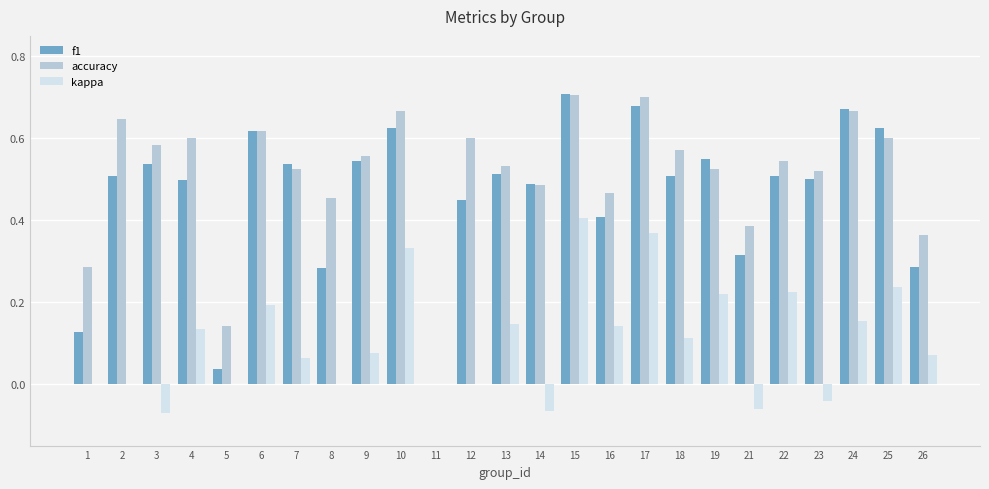

Between 1 and 24, which series saw the biggest shift?

f1